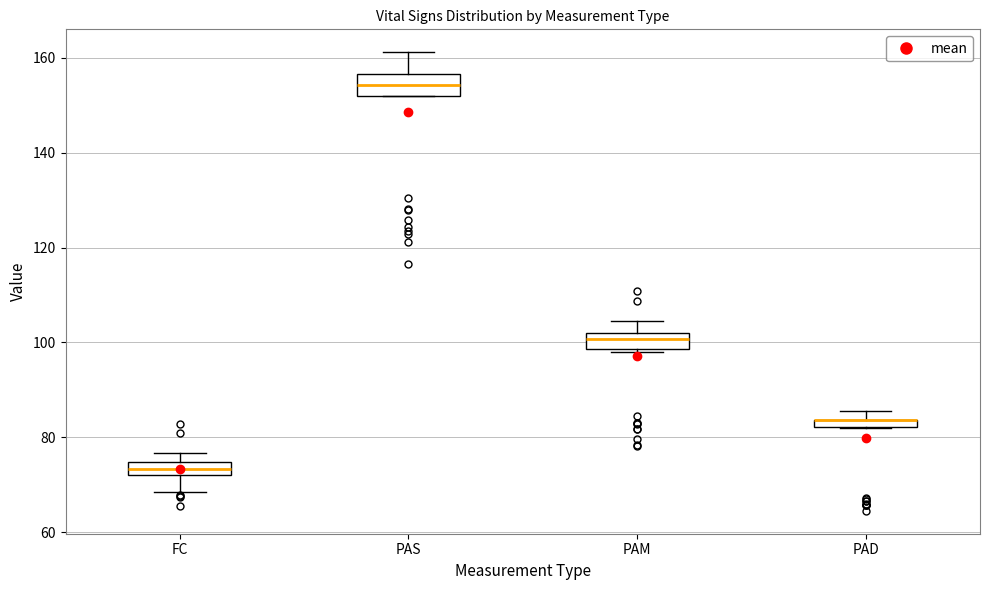

Where is the upper edge of the box for PAD on the y-axis? The values are not printed on the chart, so give them approximately, as read against the axis.

84